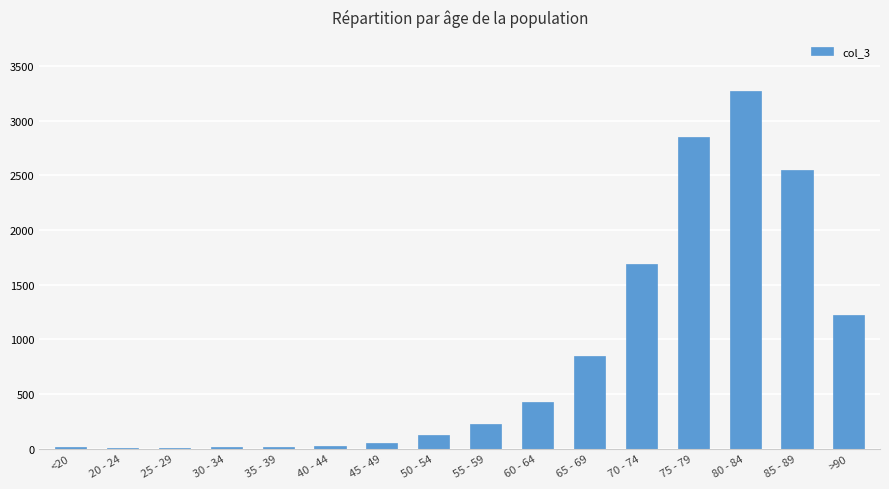

Which label corresponds to the largest value in the chart?

80 - 84